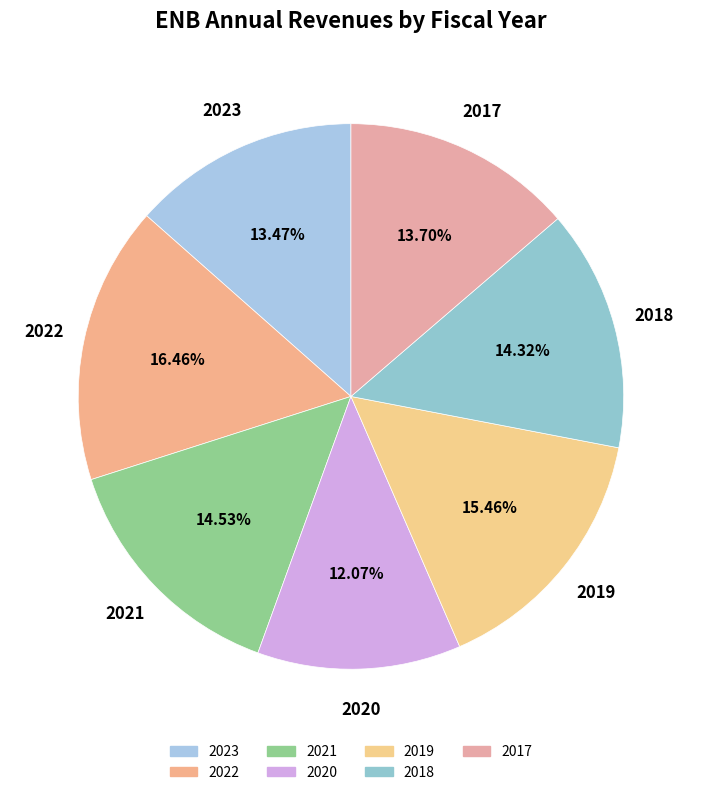

Does 2017 represent more than half of the total?

No